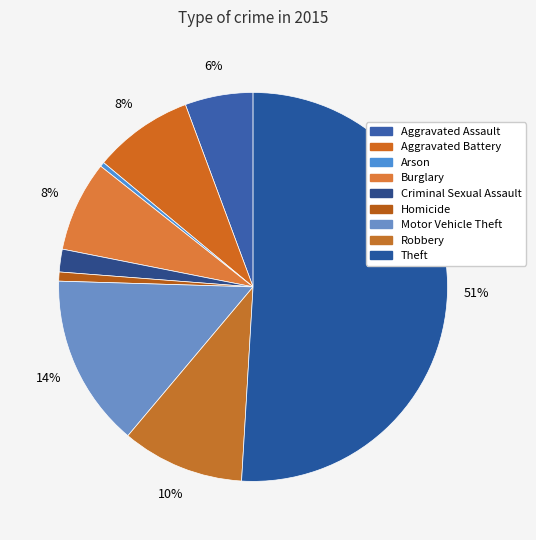

How many segments does this pie chart have?

9